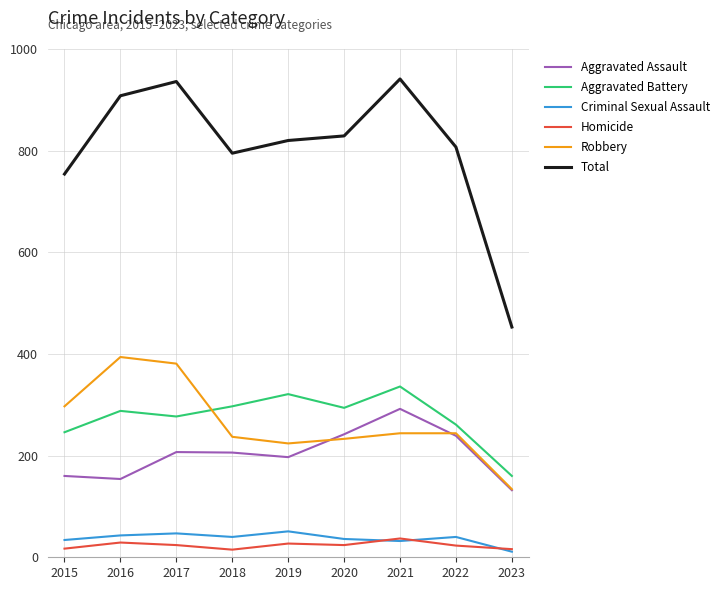

Count the number of categories in the chart.

9